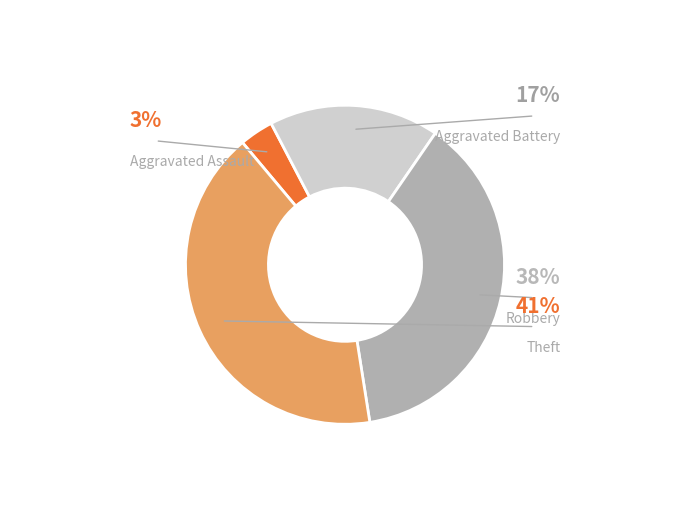

Is there a majority slice in this chart?

No